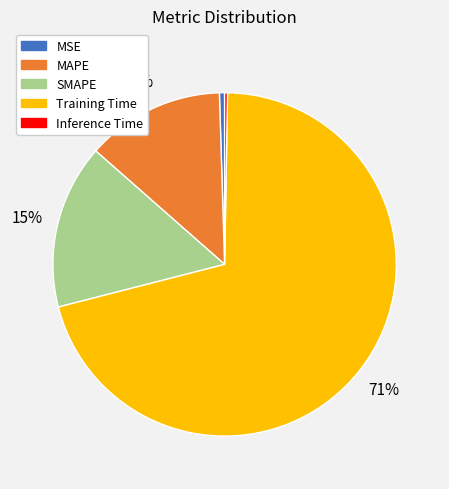

Is there any slice that represents more than half of the pie?

Yes